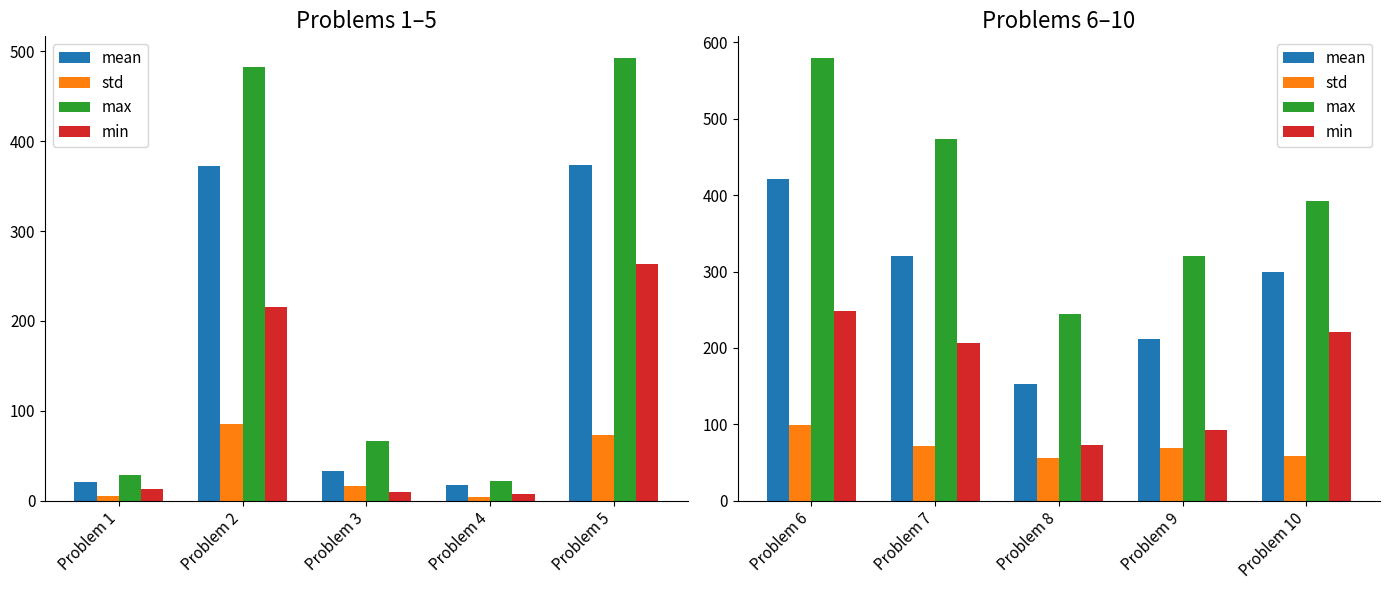

Which series has the widest spread of values?

max